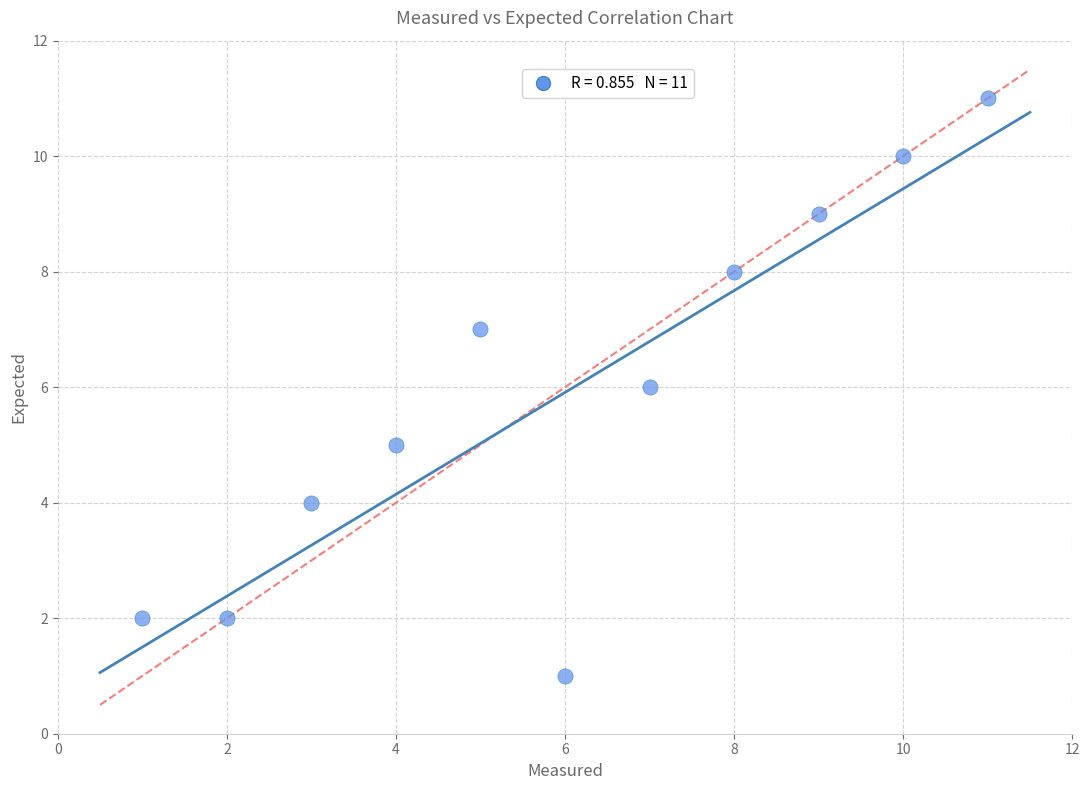

What is the average Y value?

6